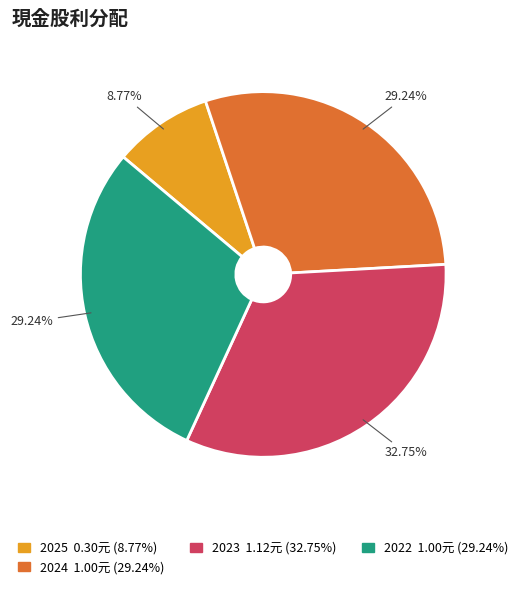

Does any single category account for the majority?

No